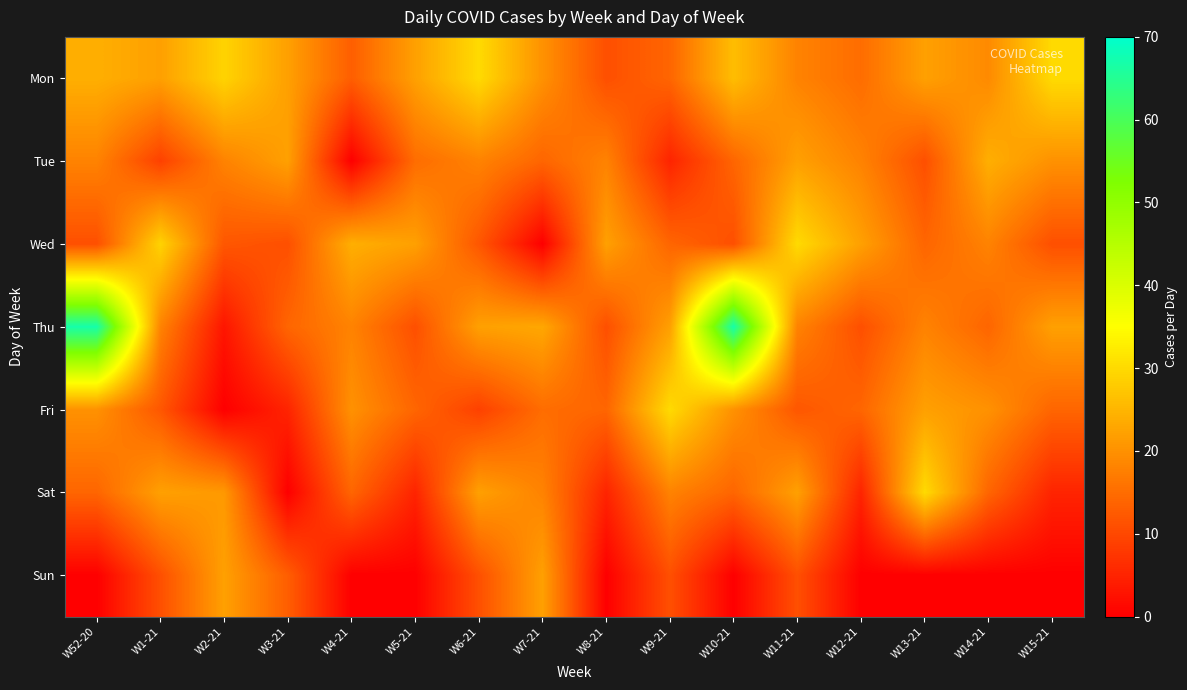

How many series are shown in this chart?

7